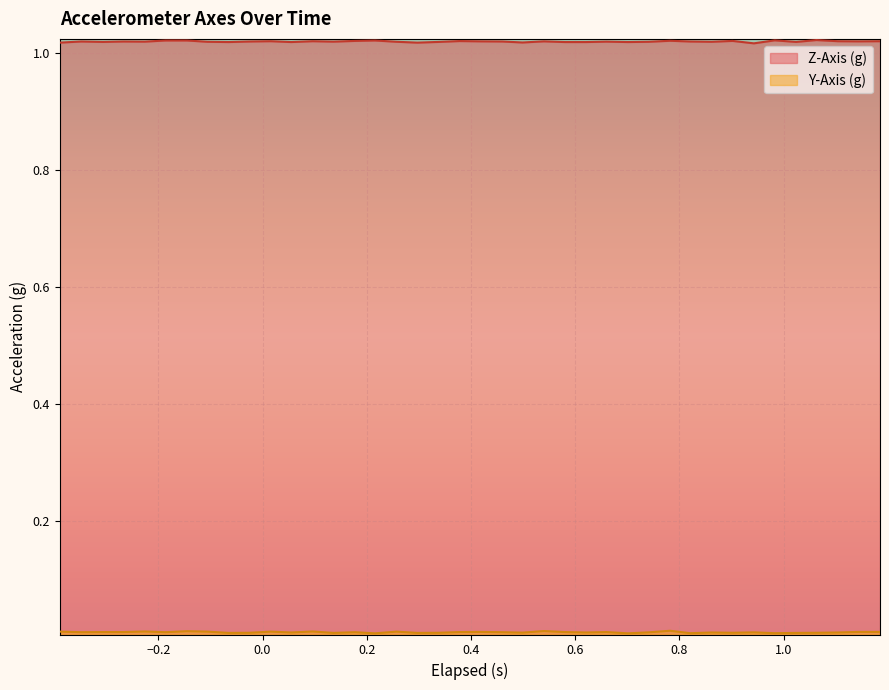

How many lines are shown in the chart?

2